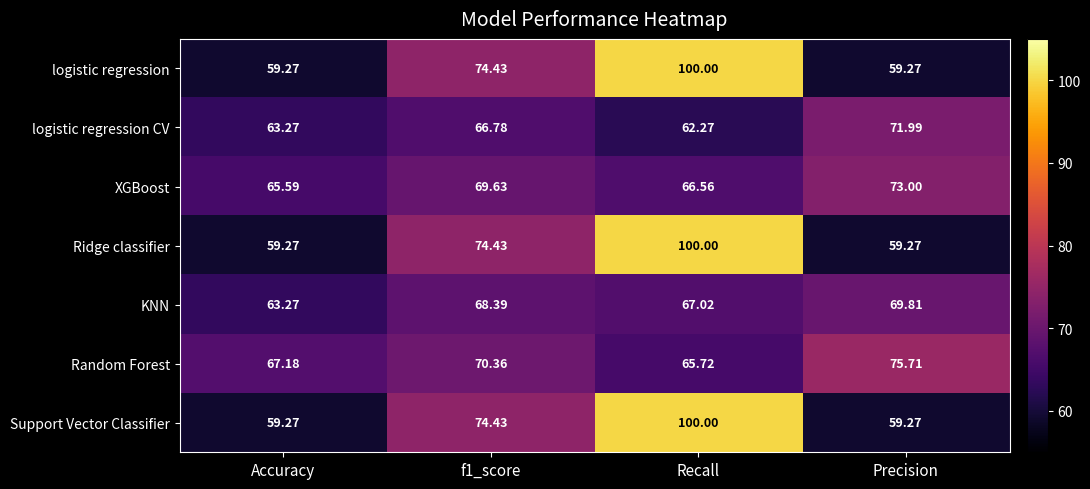

Which category has the highest value across all series?

Recall